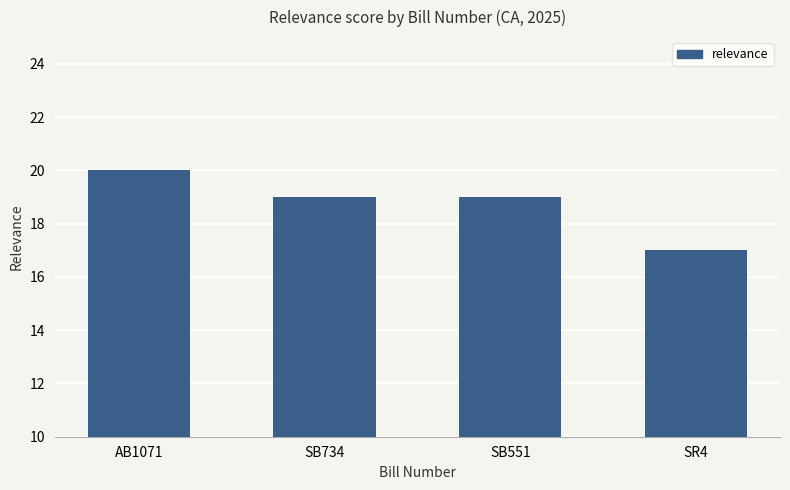

True or false: the data shows 19 at SB734.

True